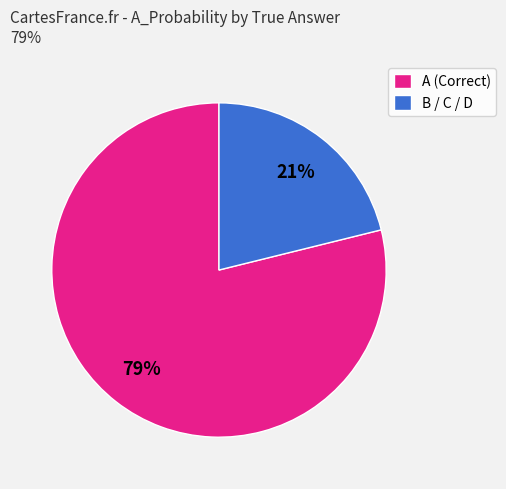

To the nearest percent, what portion does A (Correct) represent?

79%